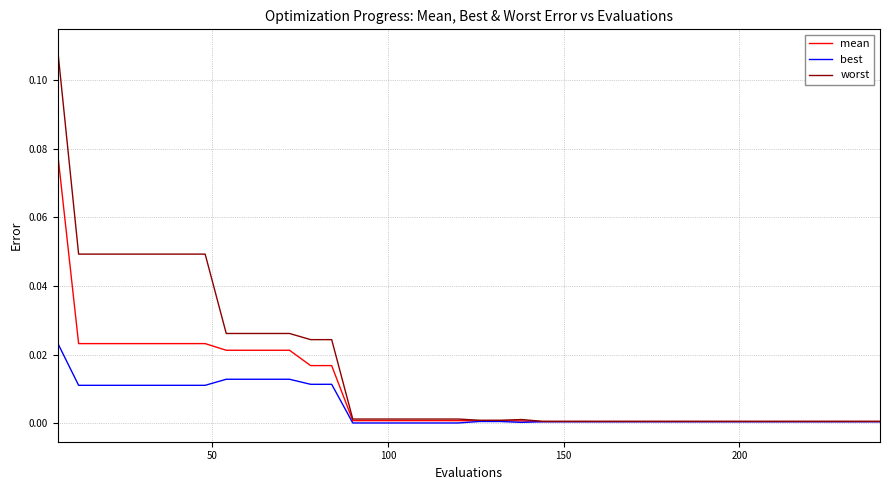

How many lines are shown in the chart?

3